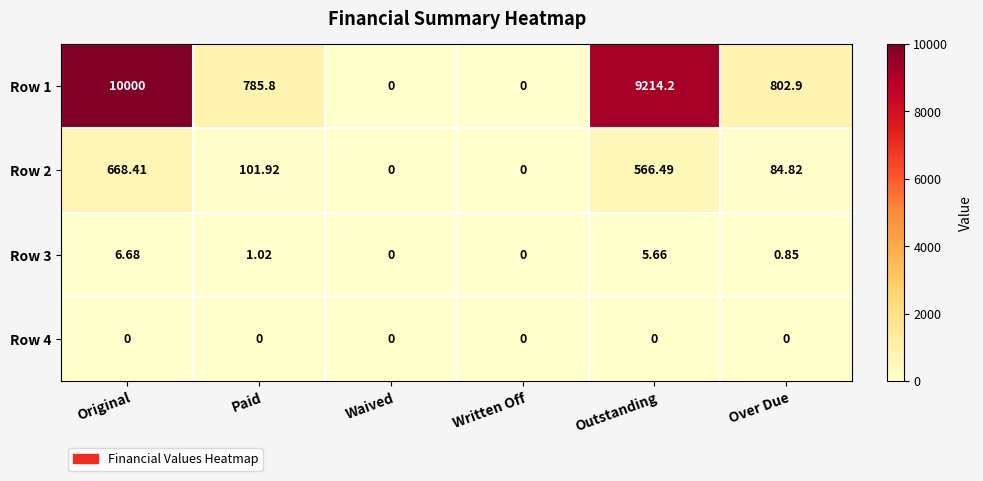

Which category has the highest value in the Row 3 series?

Original